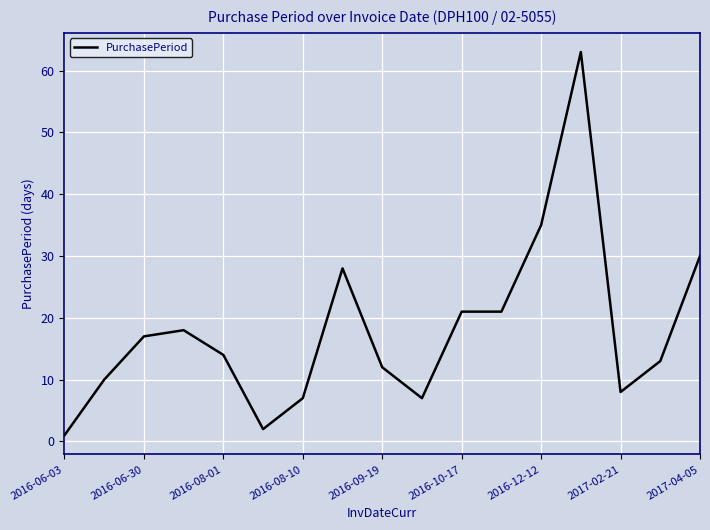

What is the difference between the maximum and minimum values?

62